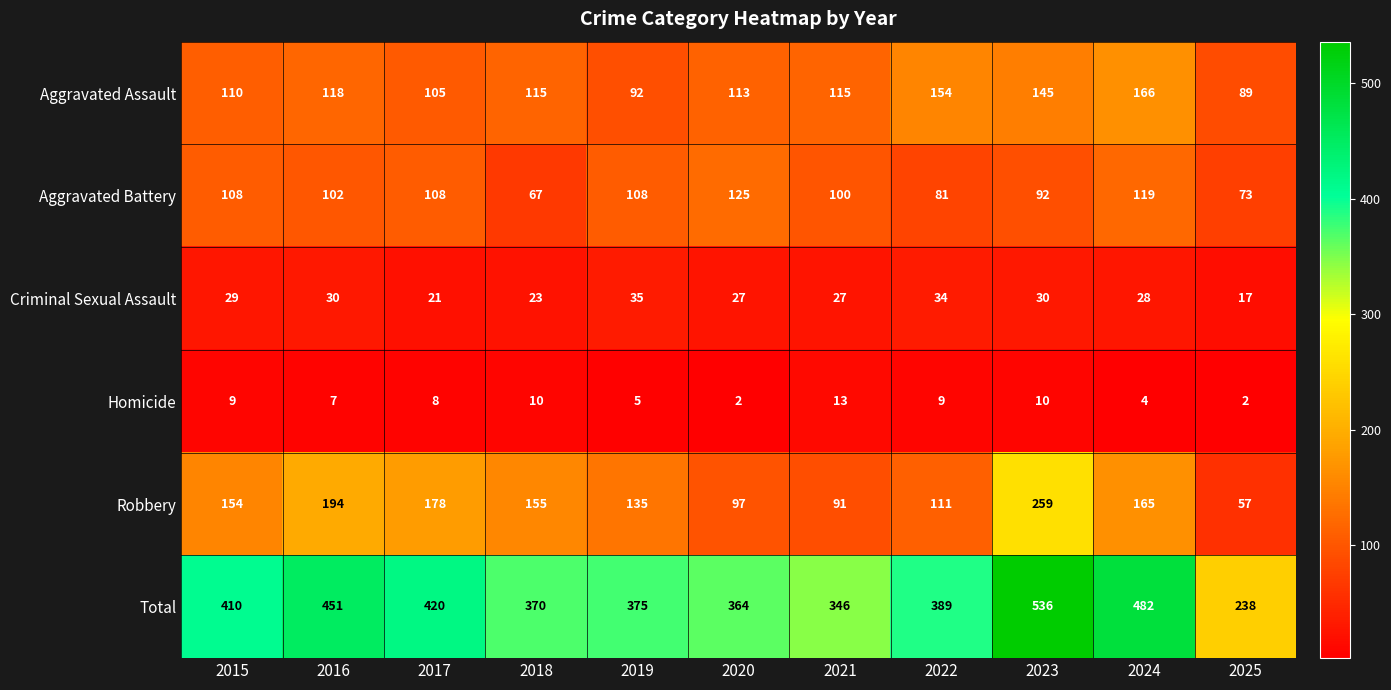

What is the spread (max minus min) of values at 2018?

360